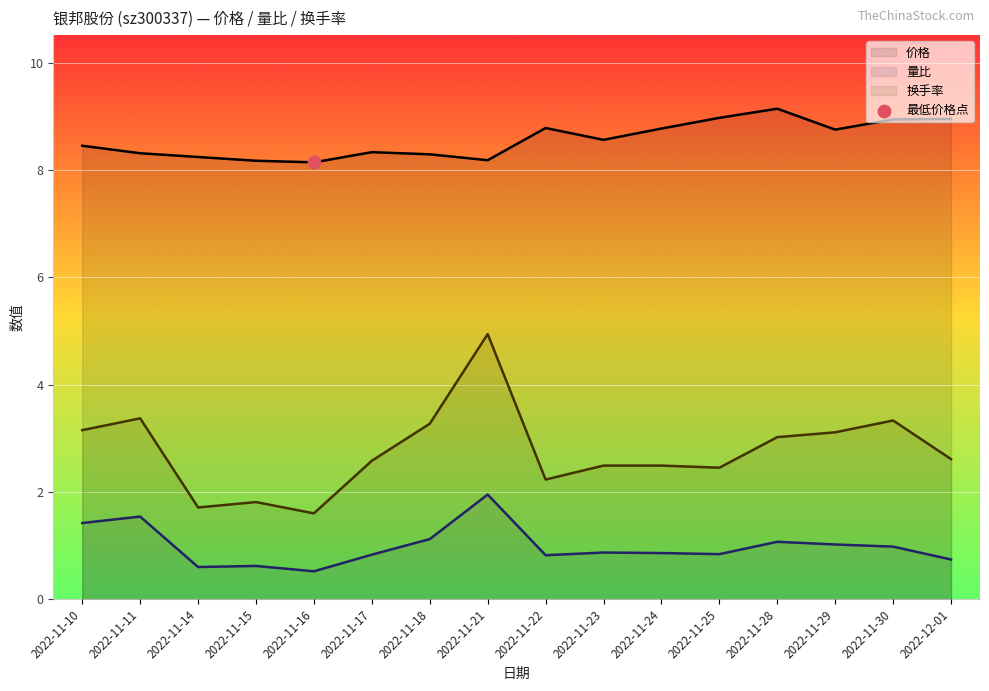

Is the value of 换手率 at 2022-11-17 greater than the value of 量比 at 2022-11-24?

Yes